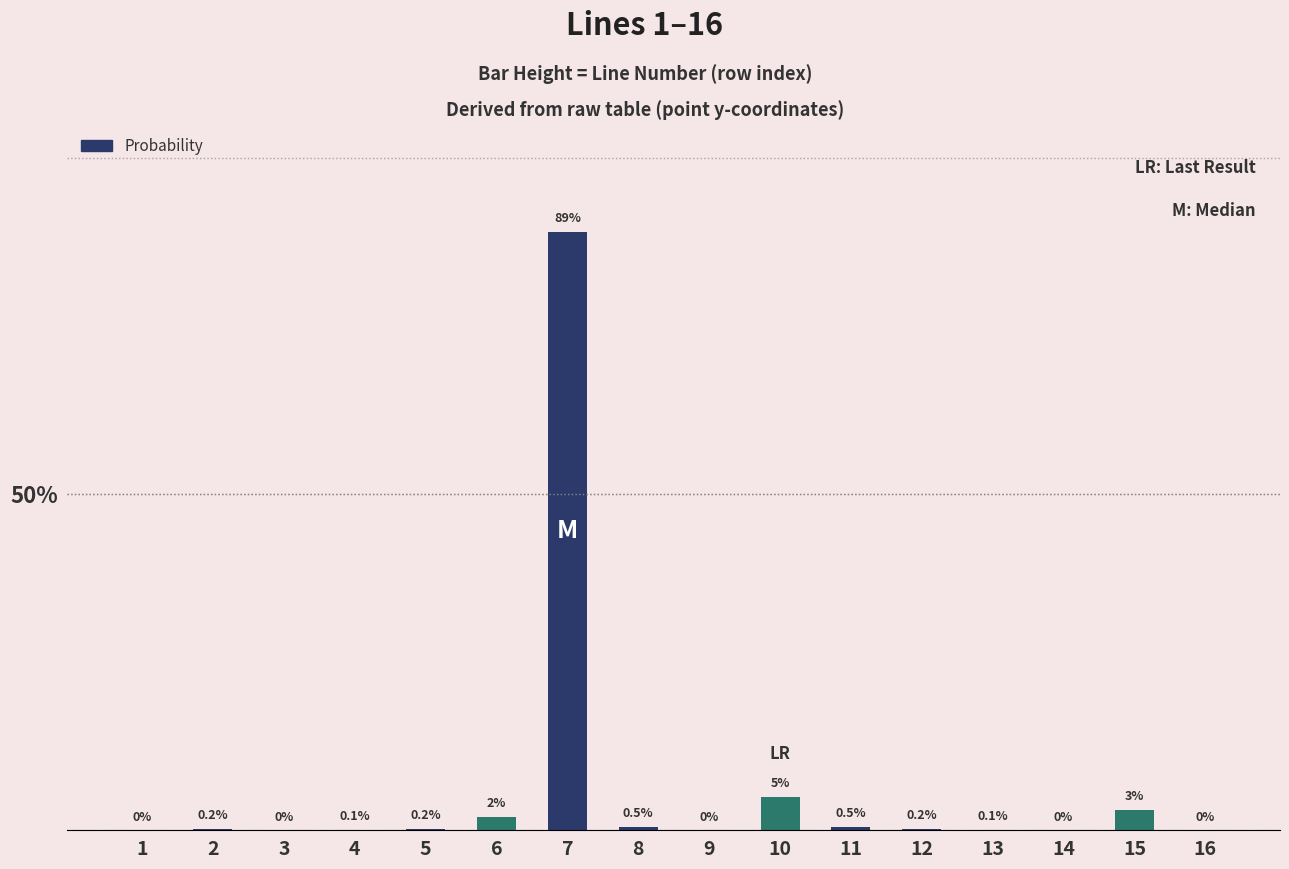

Are the bars horizontal?

No